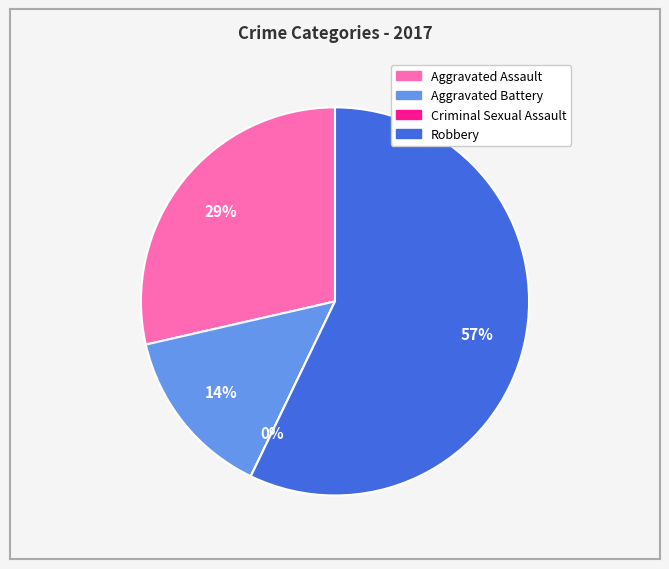

What is the change in value from Aggravated Assault to Criminal Sexual Assault?

-2